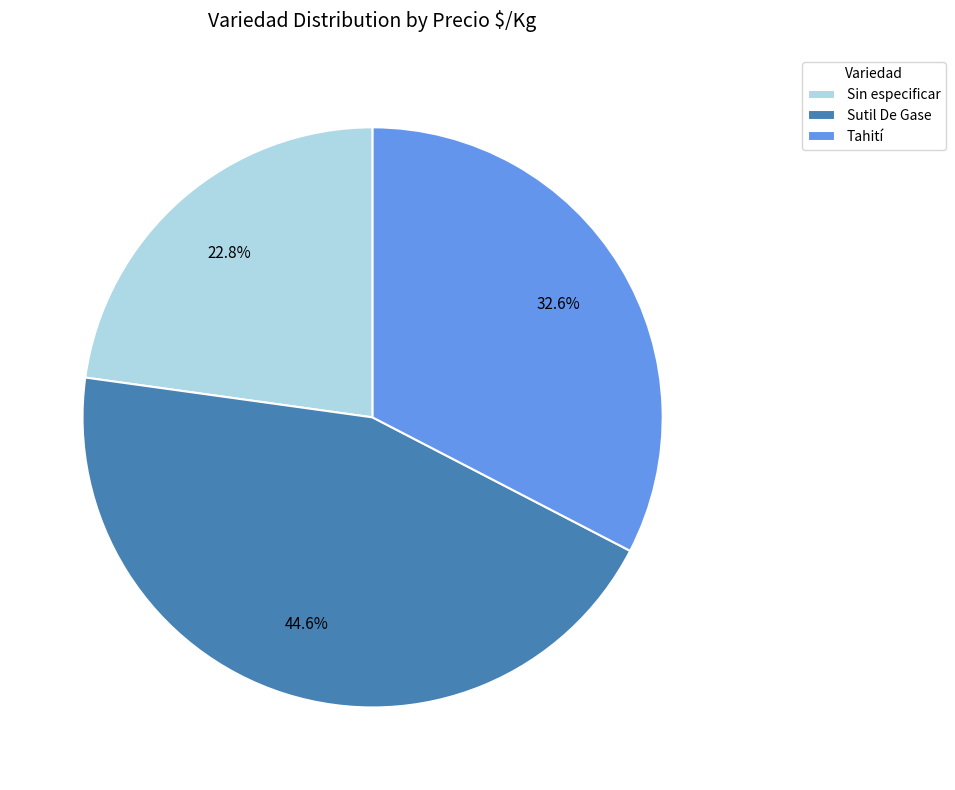

Rank the categories by value from highest to lowest.

Sutil De Gase, Tahití, Sin especificar